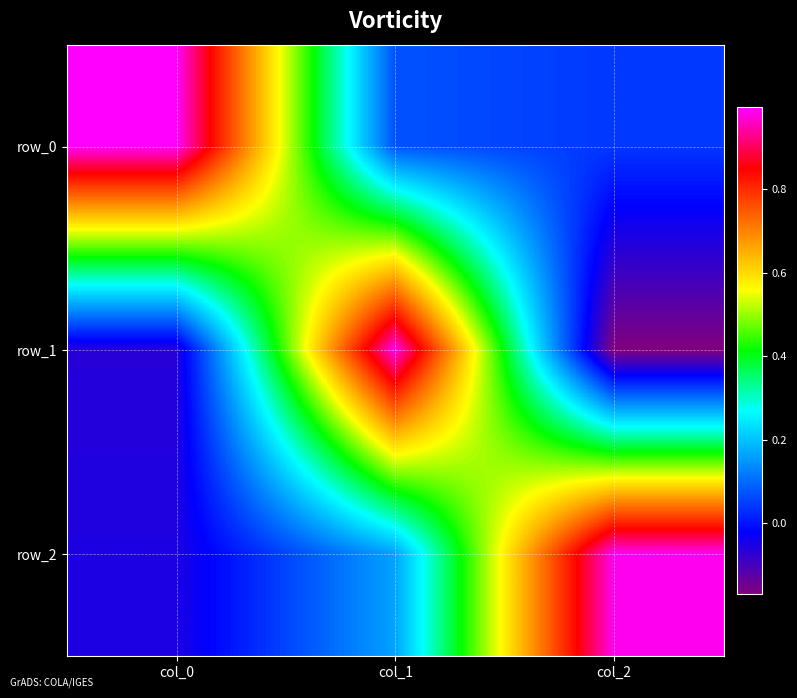

What is the average value of the row_1 series?

0.3